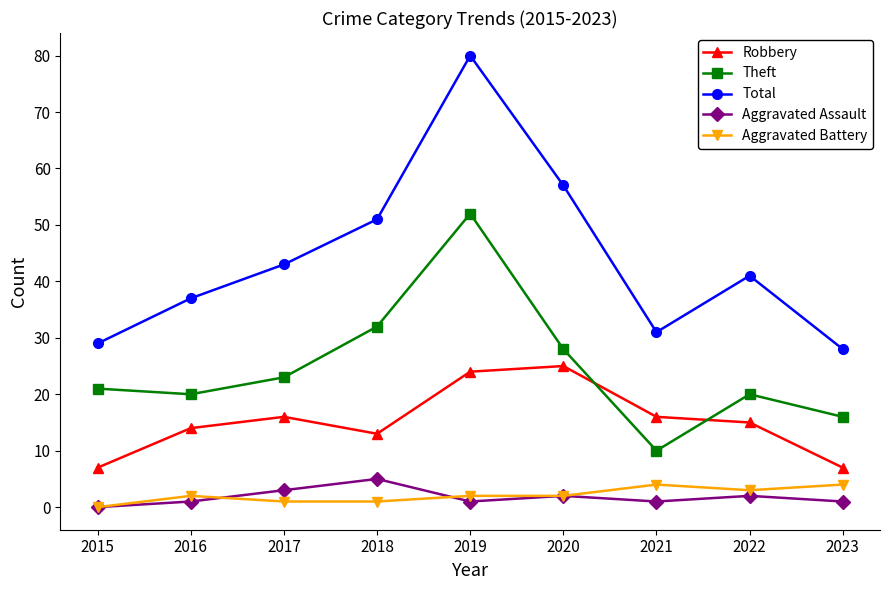

True or false: Aggravated Battery and Theft intersect in this chart.

False